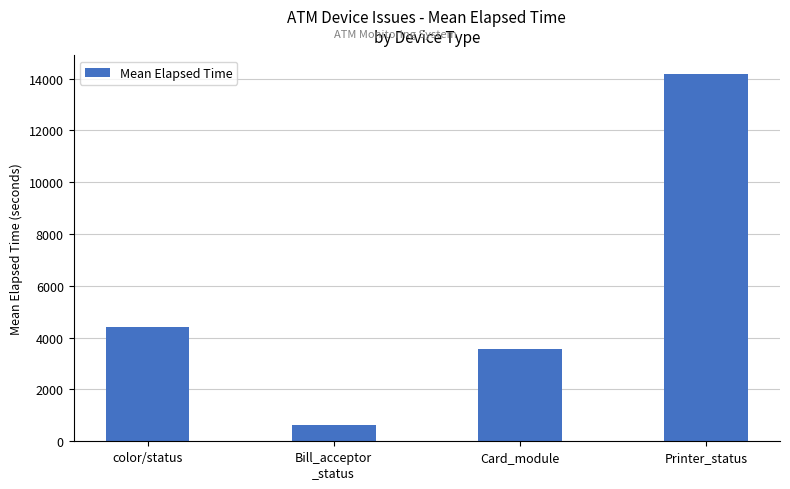

What is the difference between the maximum and second lowest values?

10631.8